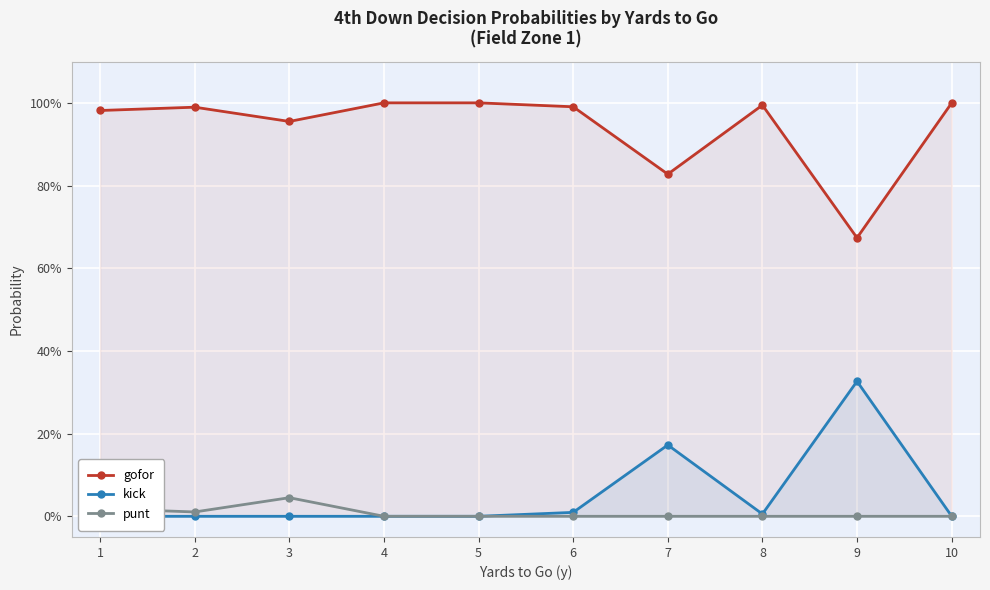

At which category does punt reach its first local valley?

2